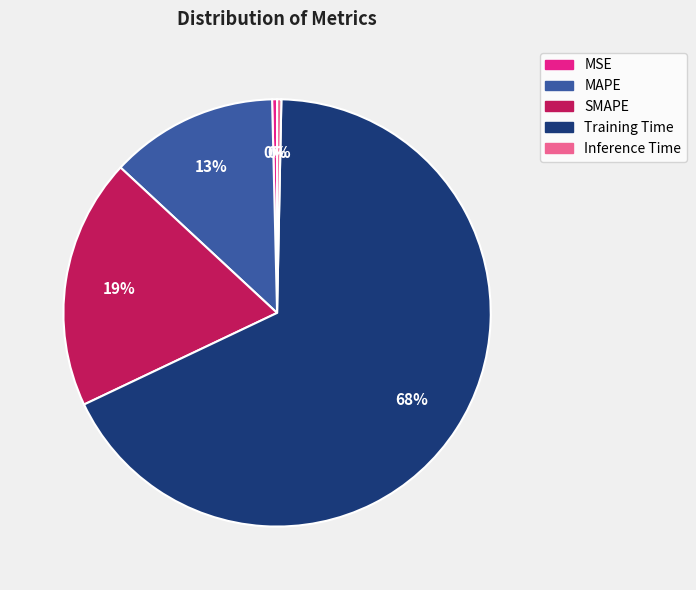

Between MAPE and Training Time, which is larger?

Training Time